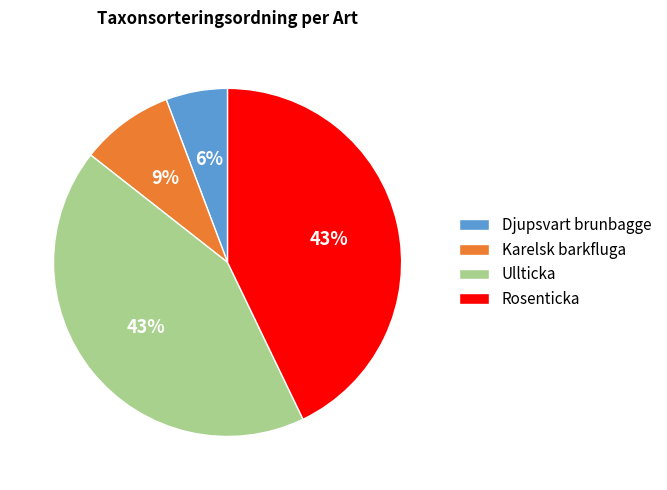

True or false: Ullticka accounts for 43% of the total.

True